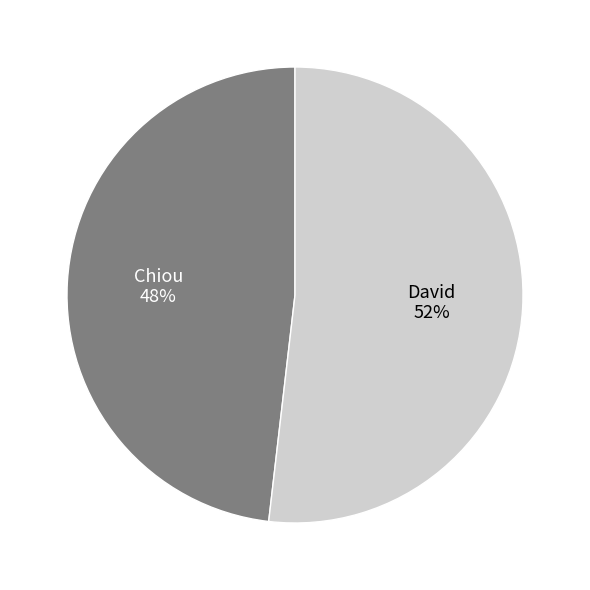

Which category has the biggest portion of the pie?

David